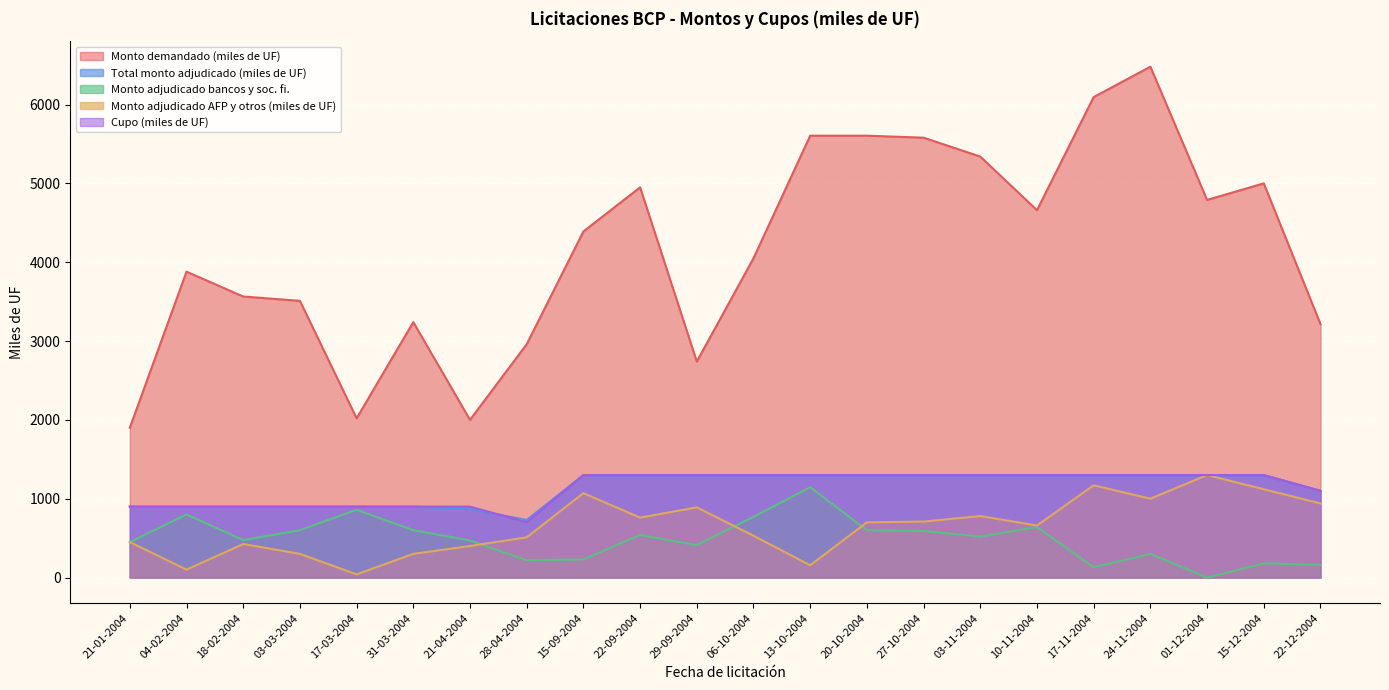

Which series has the largest total across all categories?

Monto demandado (miles de UF)